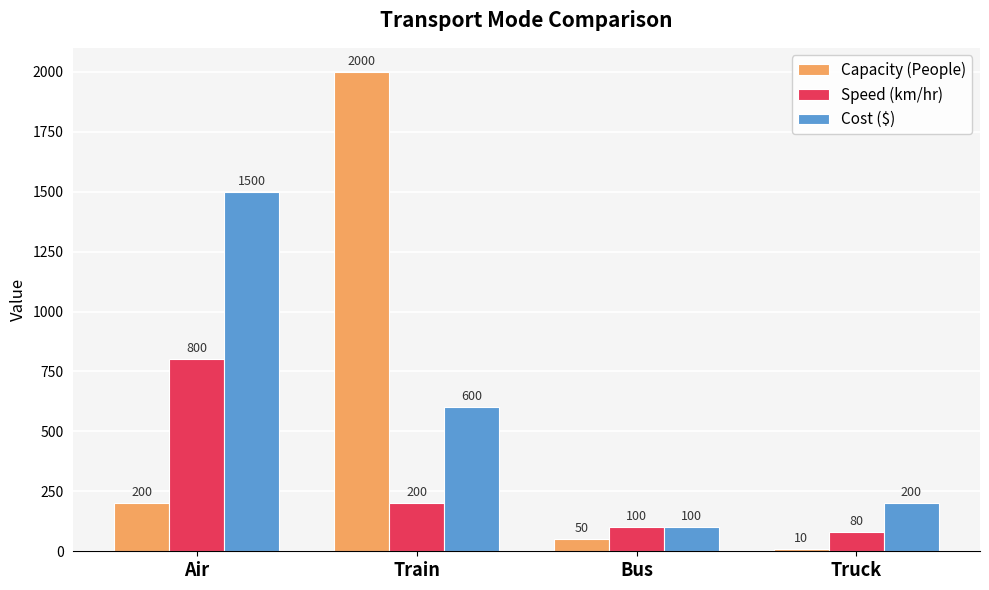

Is it true that Cost ($) equals 600 at Train?

True